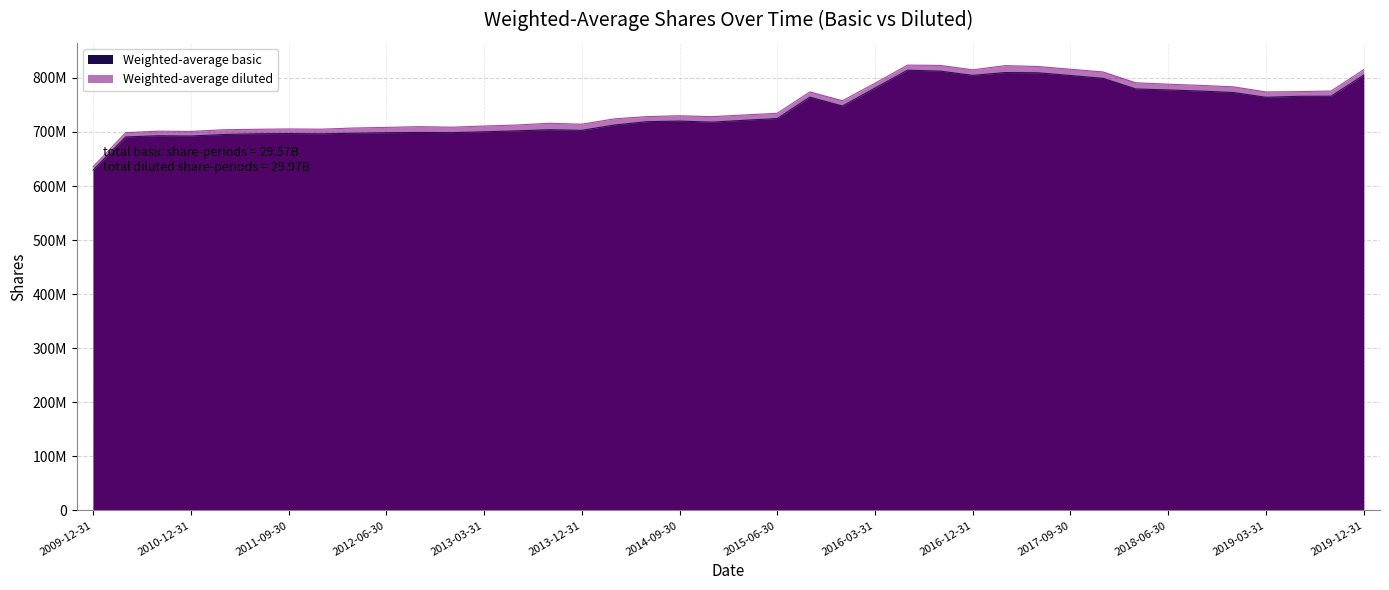

True or false: Weighted-average diluted and Weighted-average basic cross at least once.

False